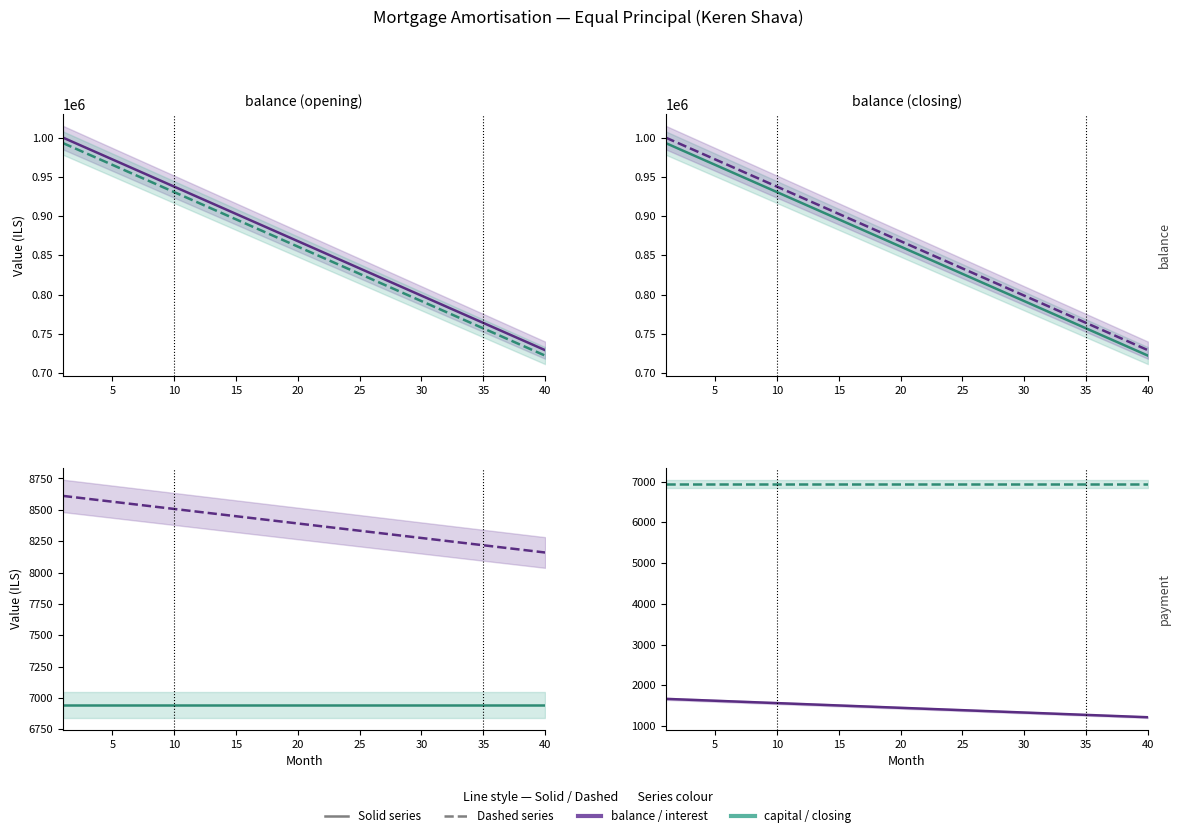

What is the sum of all closing_balance values?

34305555.6